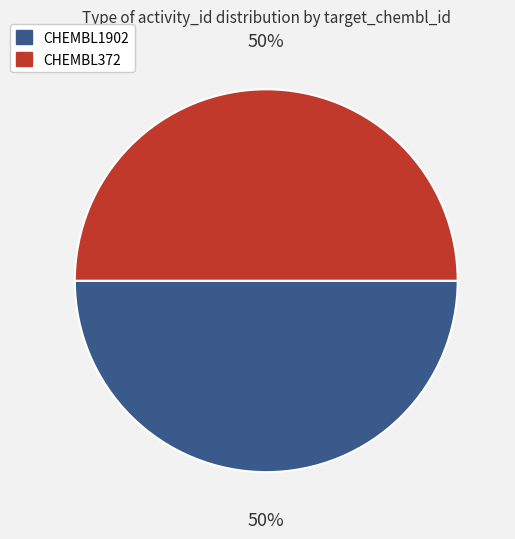

What percentage is the CHEMBL372 slice, to the nearest percent?

50%